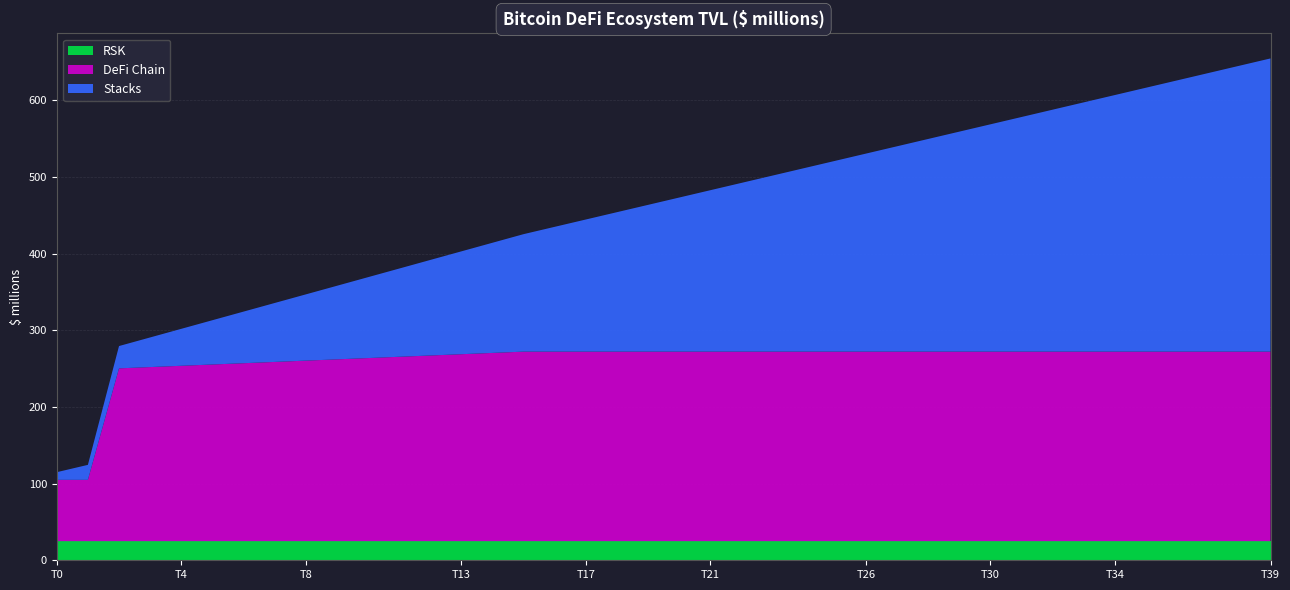

What is the total value across all series at T21?

482.8